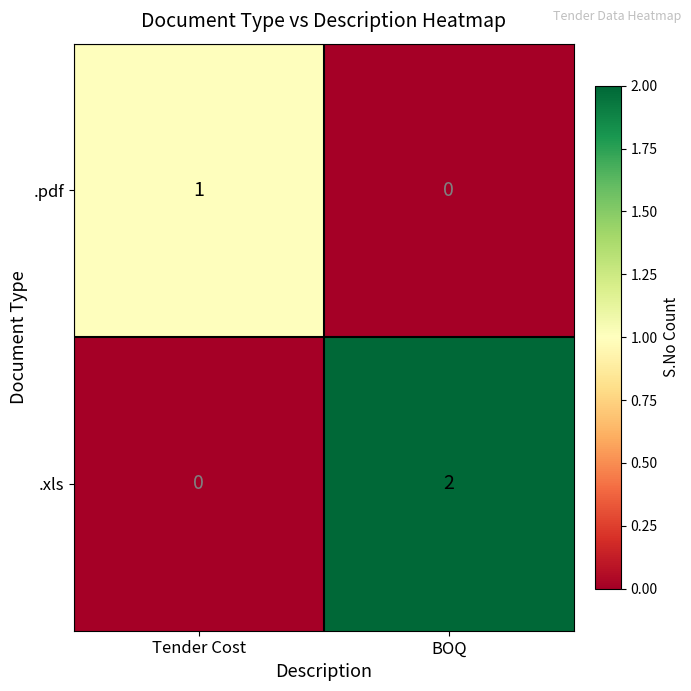

Is it true that .xls equals 0 at Tender Cost?

True